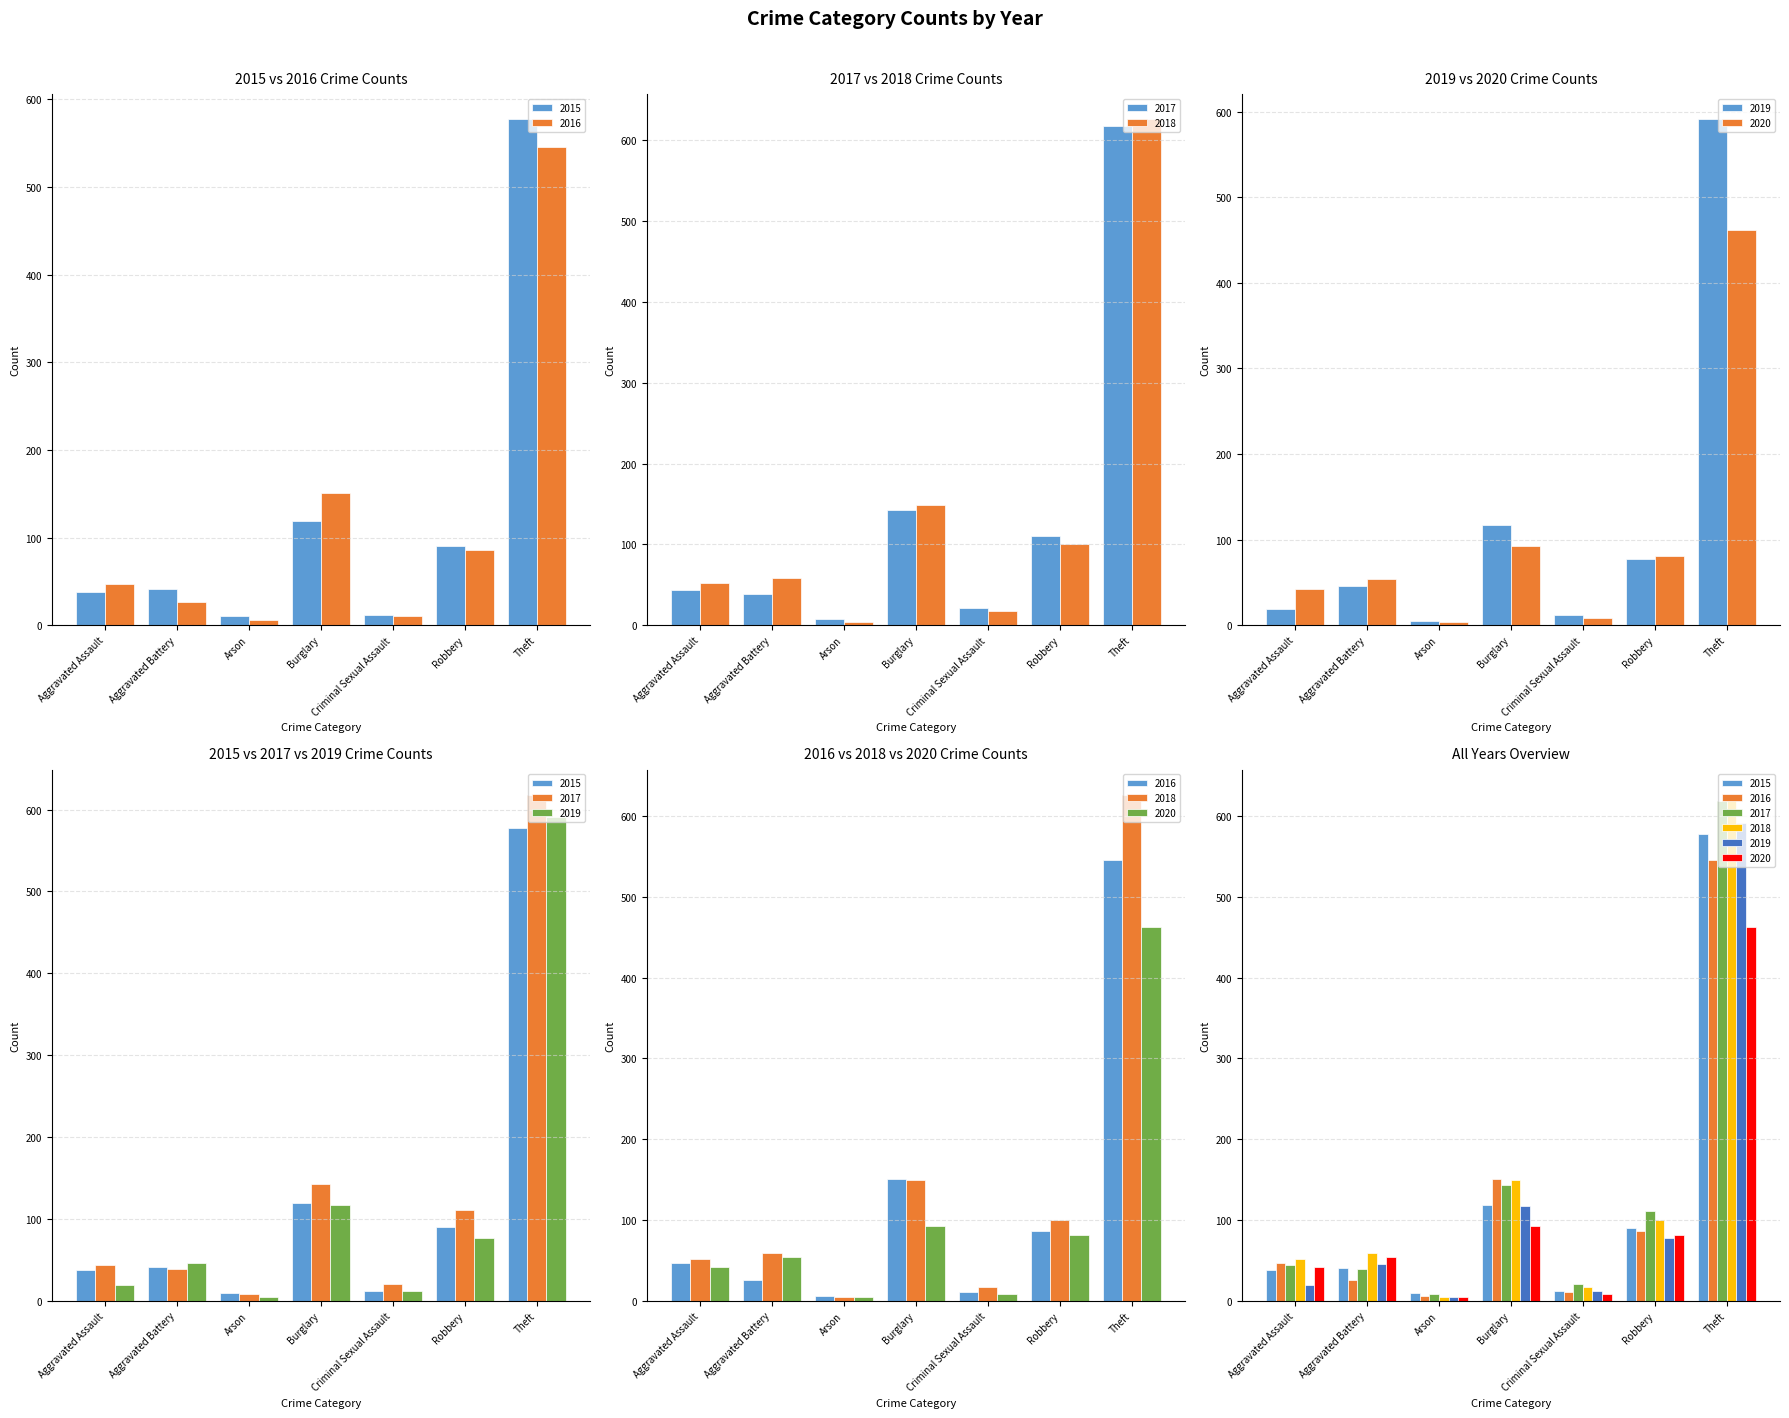

What are all the series names shown in the legend?

2015, 2016, 2017, 2018, 2019, 2020